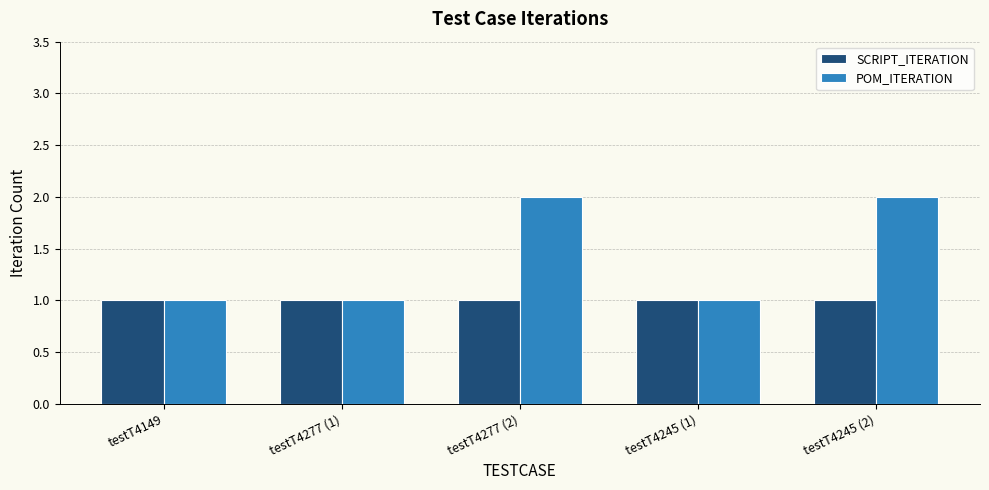

Reading right to left, list all the values displayed in this chart.

SCRIPT_ITERATION: testT4245 (2)=1	testT4245 (1)=1	testT4277 (2)=1	testT4277 (1)=1	testT4149=1
POM_ITERATION: testT4245 (2)=2	testT4245 (1)=1	testT4277 (2)=2	testT4277 (1)=1	testT4149=1